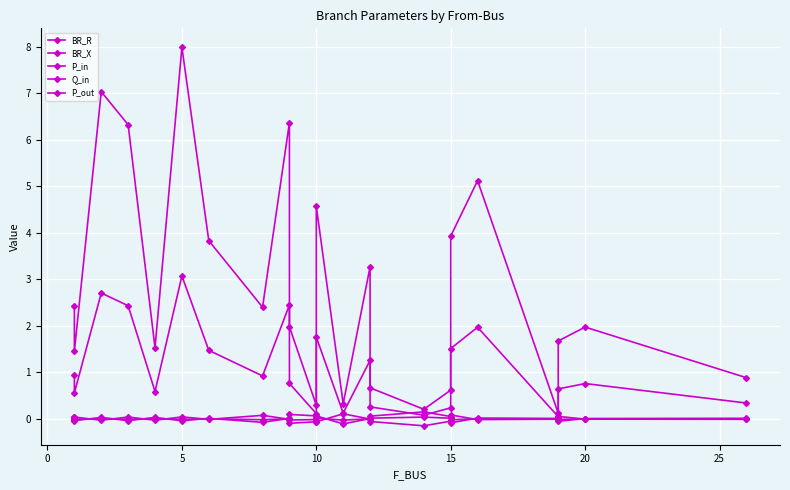

Which series changed the most between 0 and 25?

BR_R